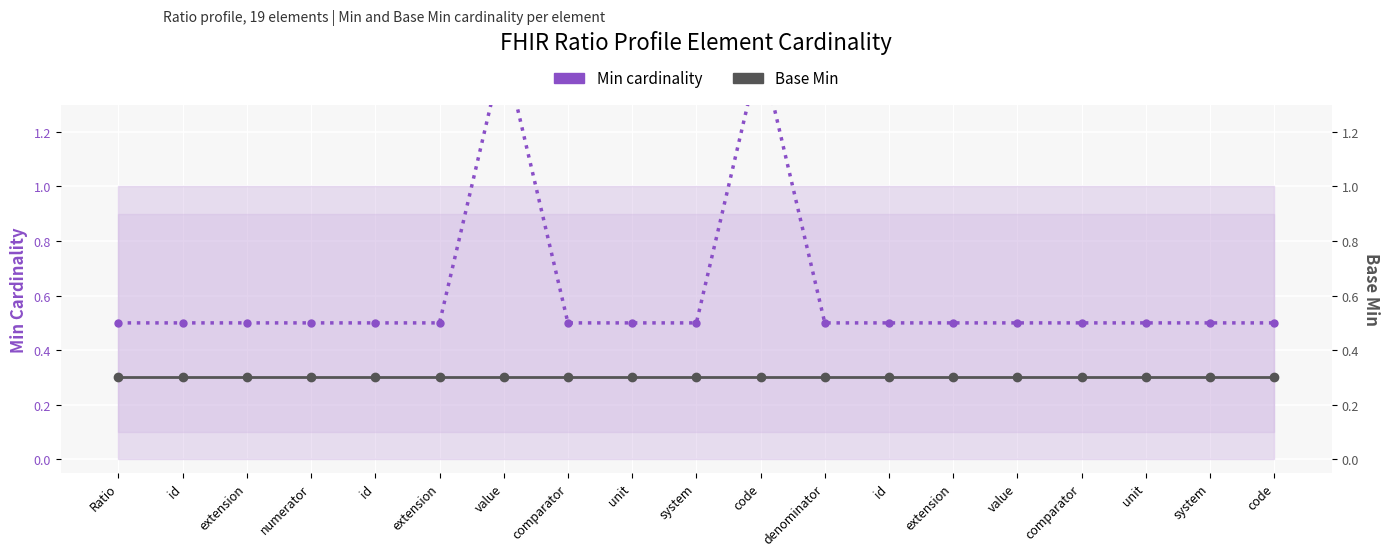

What is the label of the 6th point from the right?

extension